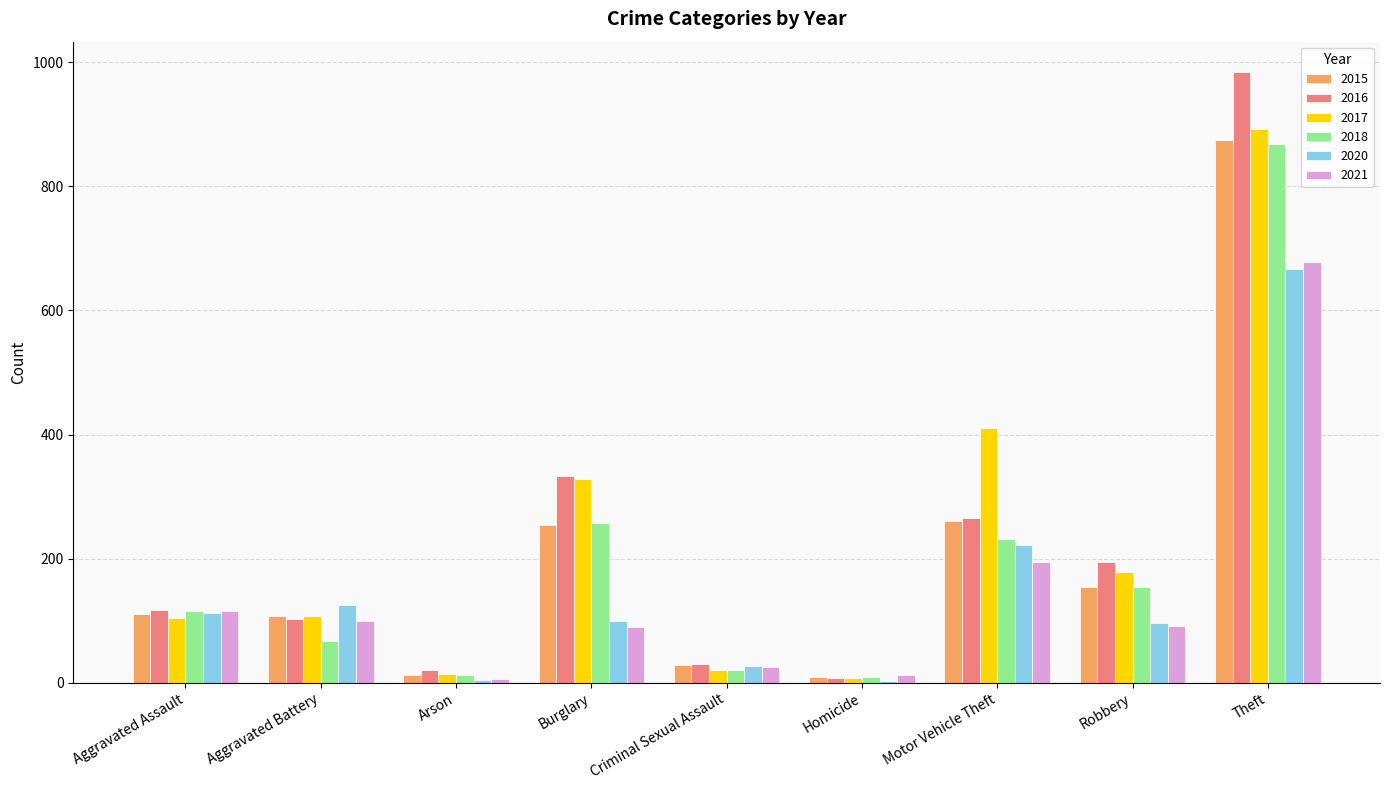

What are all the series names shown in the legend?

2015, 2016, 2017, 2018, 2020, 2021